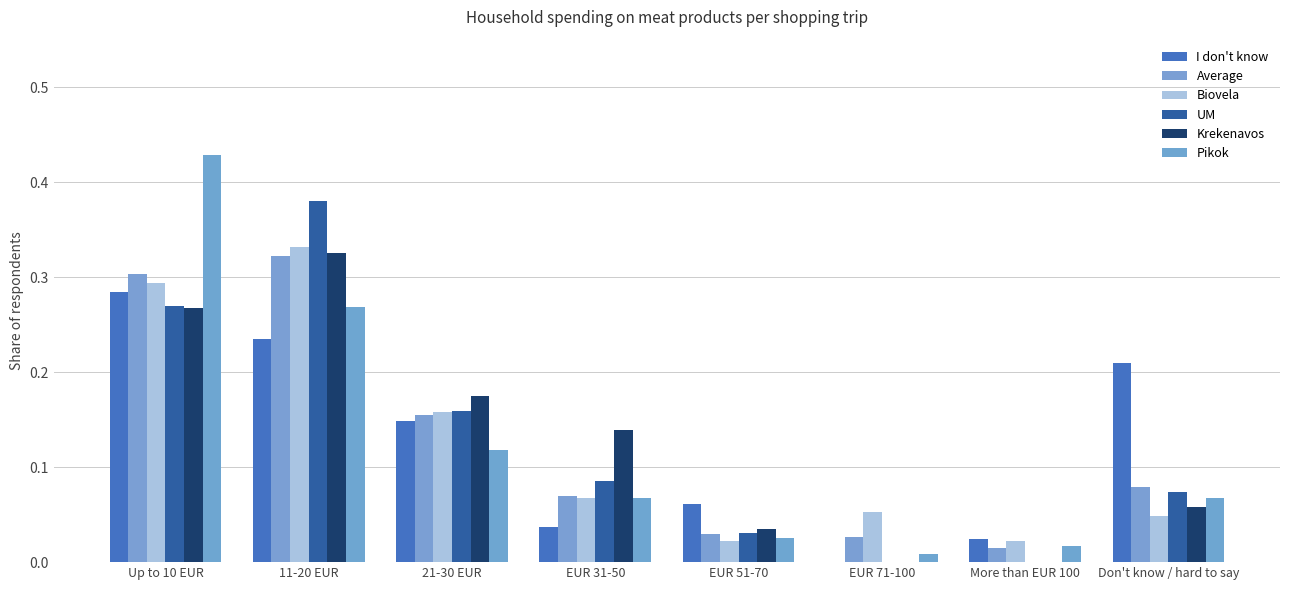

Does the chart contain stacked bars?

No